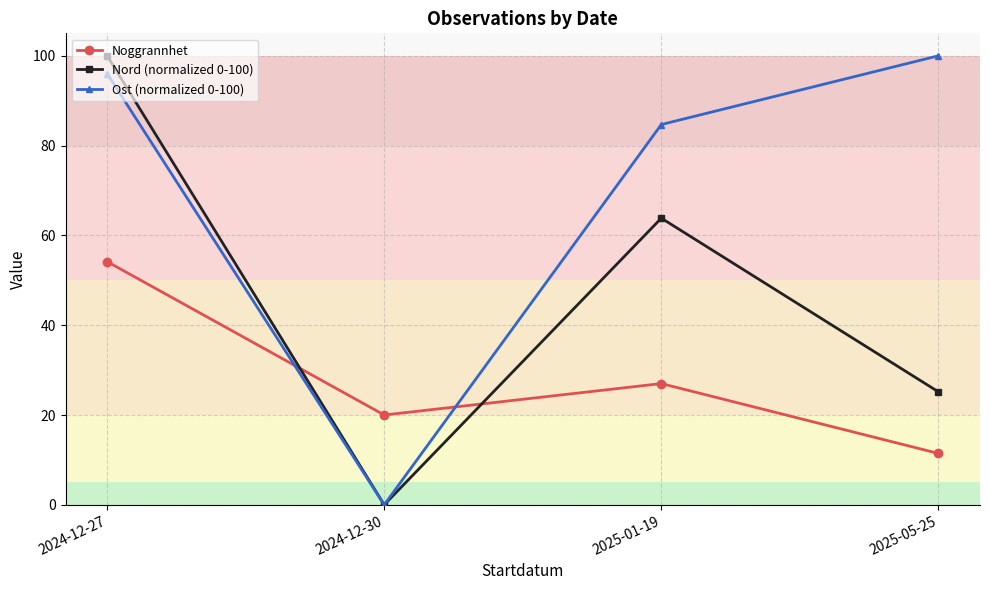

Which category has the highest value in the Nord (normalized 0-100) series?

2024-12-27